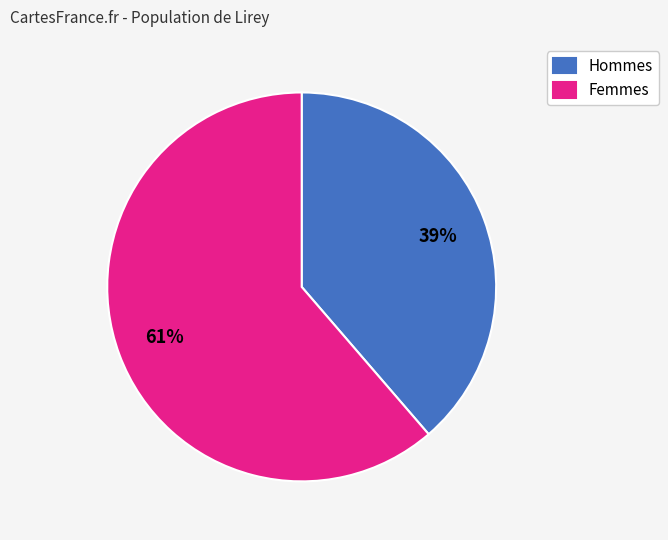

How many segments does this pie chart have?

2